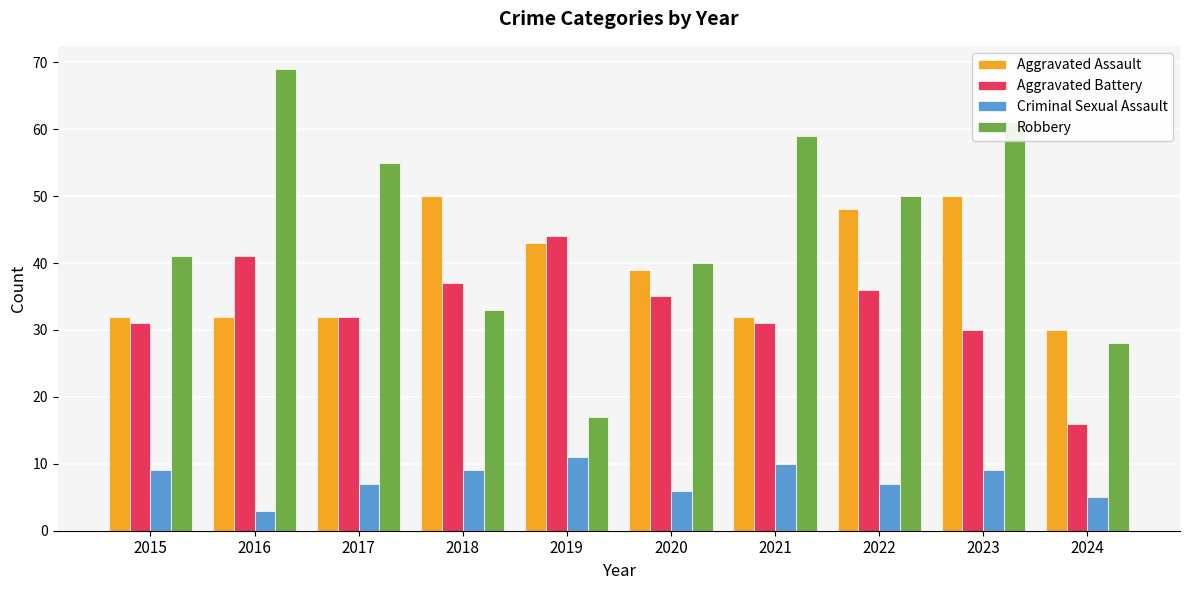

List the series in order of their peak value, lowest first.

Criminal Sexual Assault, Aggravated Battery, Aggravated Assault, Robbery